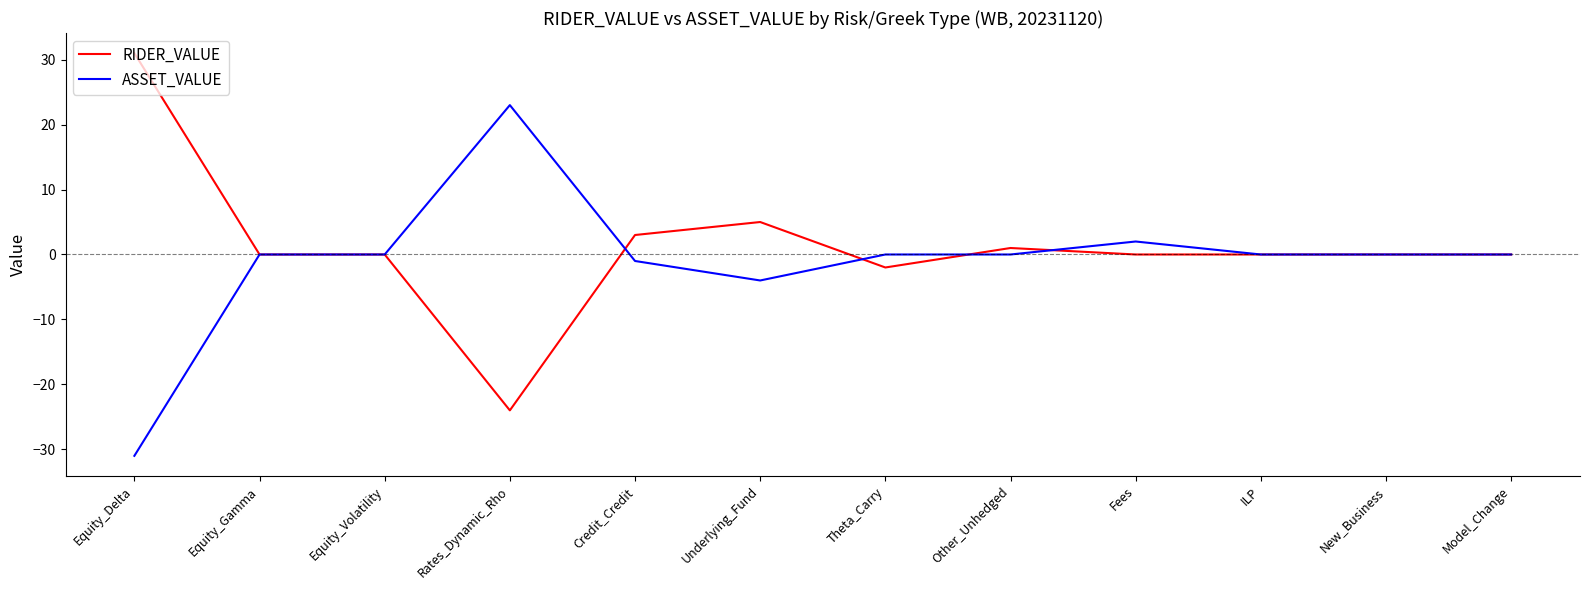

True or false: RIDER_VALUE has more than 1 points higher than both neighbors.

True